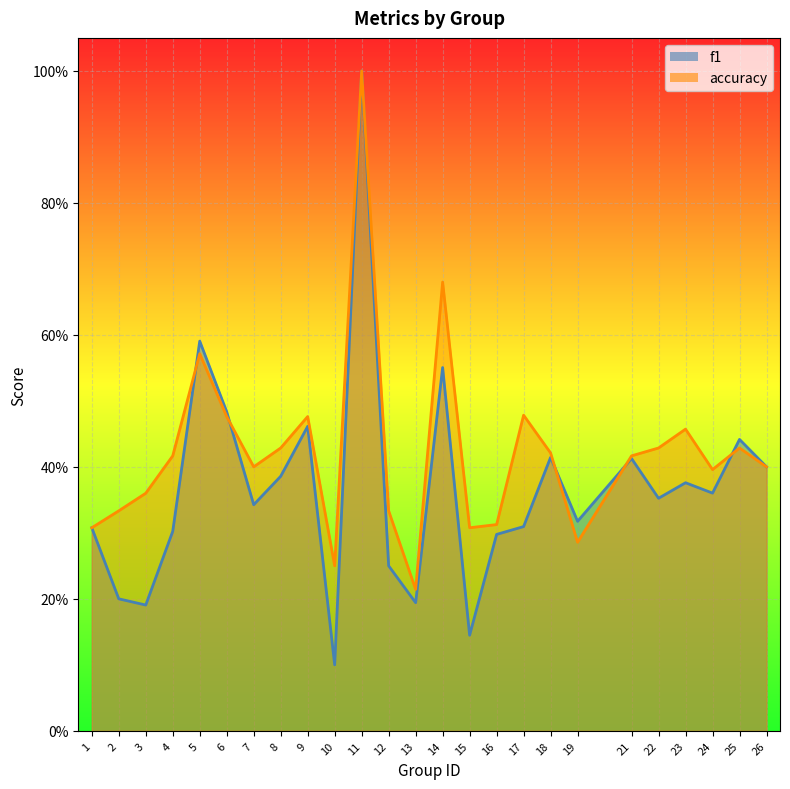

Which category has the lowest value in the f1 series?

10